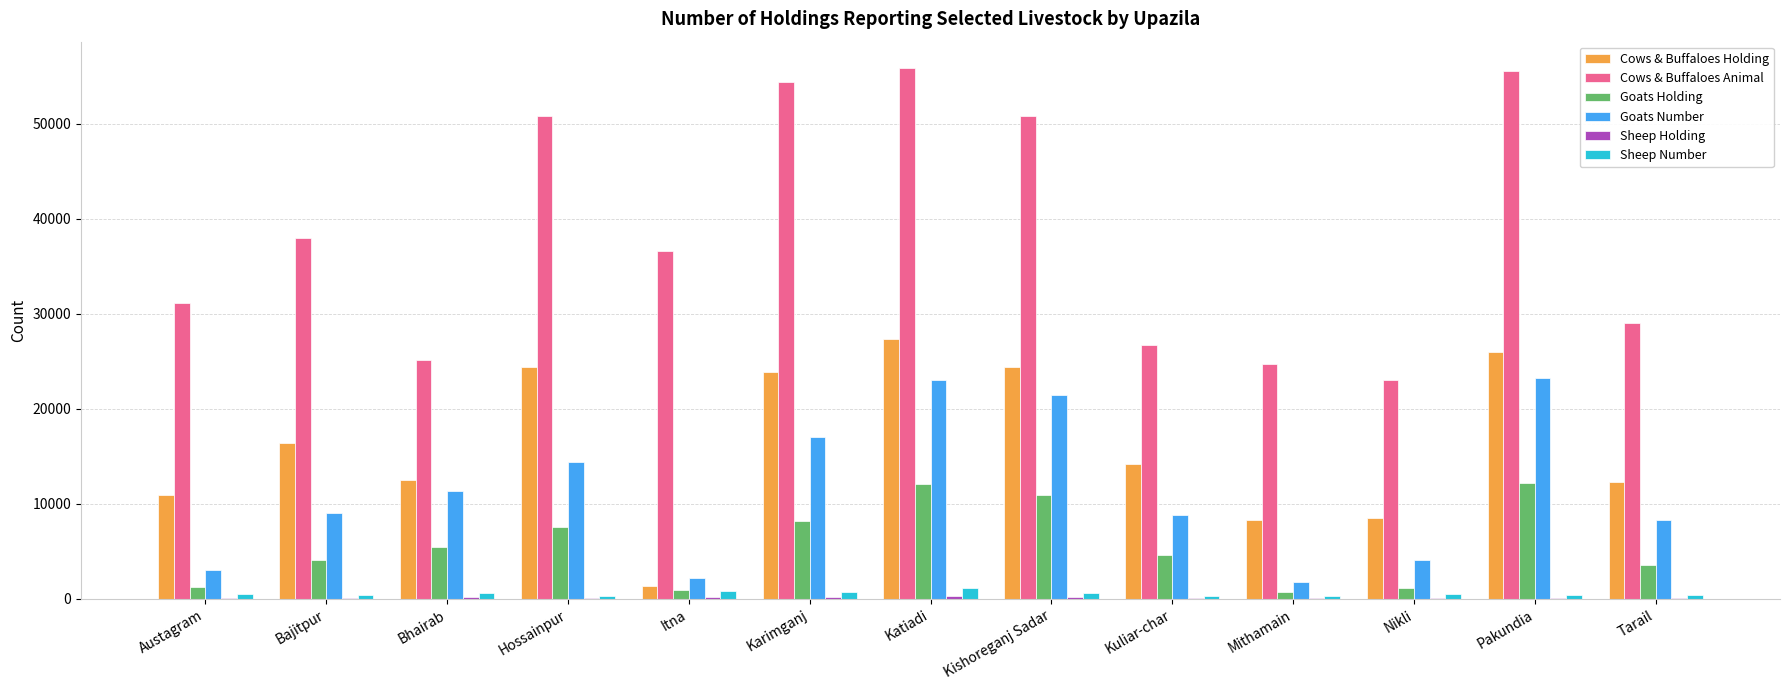

How many data points does each series have?

13